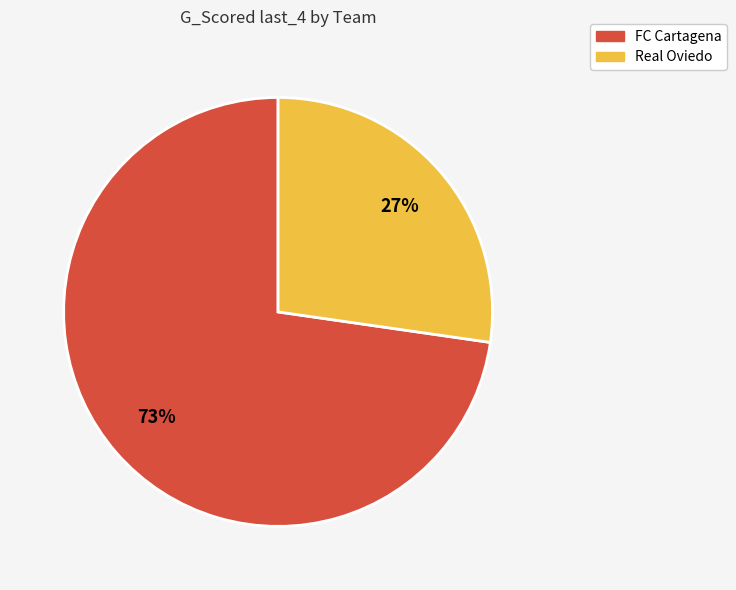

Approximately how many times larger is the value at Real Oviedo compared to FC Cartagena?

0.4